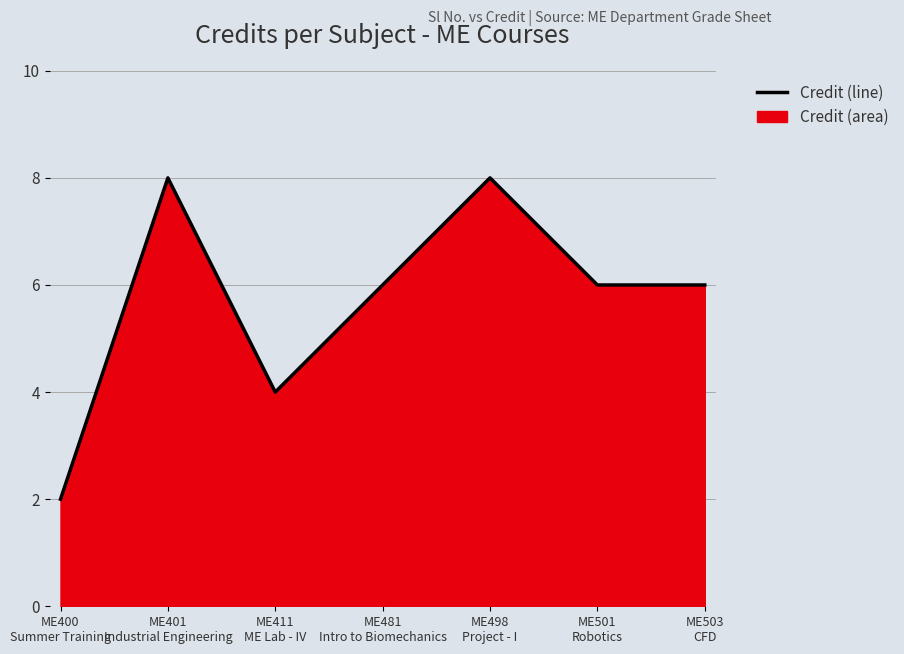

Does the chart have visible grid lines?

Yes